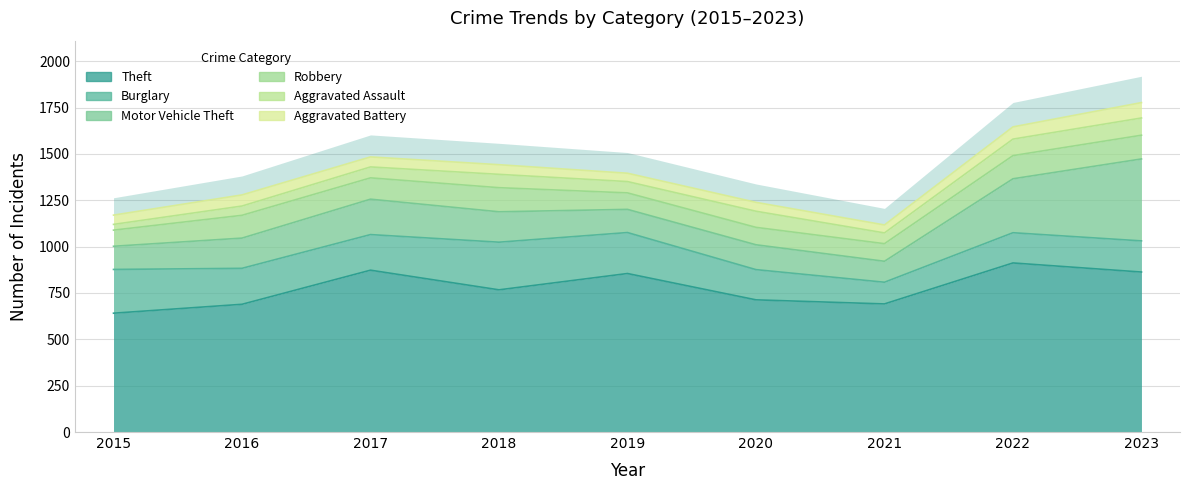

Reading left to right, extract all data points from this chart.

Theft: 2015=641	2016=689	2017=873	2018=767	2019=855	2020=713	2021=691	2022=912	2023=863
Burglary: 2015=236	2016=194	2017=192	2018=257	2019=221	2020=163	2021=117	2022=163	2023=168
Motor Vehicle Theft: 2015=125	2016=163	2017=191	2018=164	2019=125	2020=134	2021=113	2022=291	2023=442
Robbery: 2015=87	2016=123	2017=115	2018=130	2019=89	2020=94	2021=95	2022=125	2023=128
Aggravated Assault: 2015=31	2016=50	2017=59	2018=72	2019=61	2020=87	2021=58	2022=89	2023=93
Aggravated Battery: 2015=50	2016=60	2017=54	2018=52	2019=45	2020=48	2021=43	2022=66	2023=83